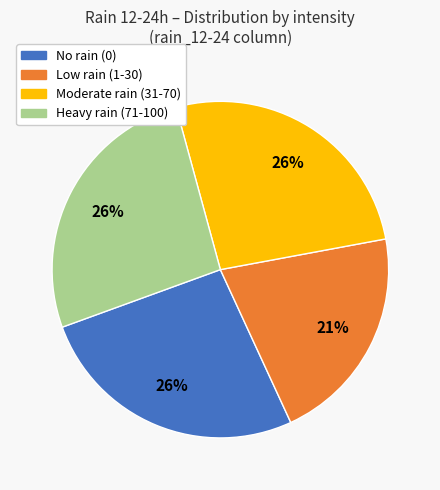

Which category has the smallest portion of the pie?

Low rain (1-30)